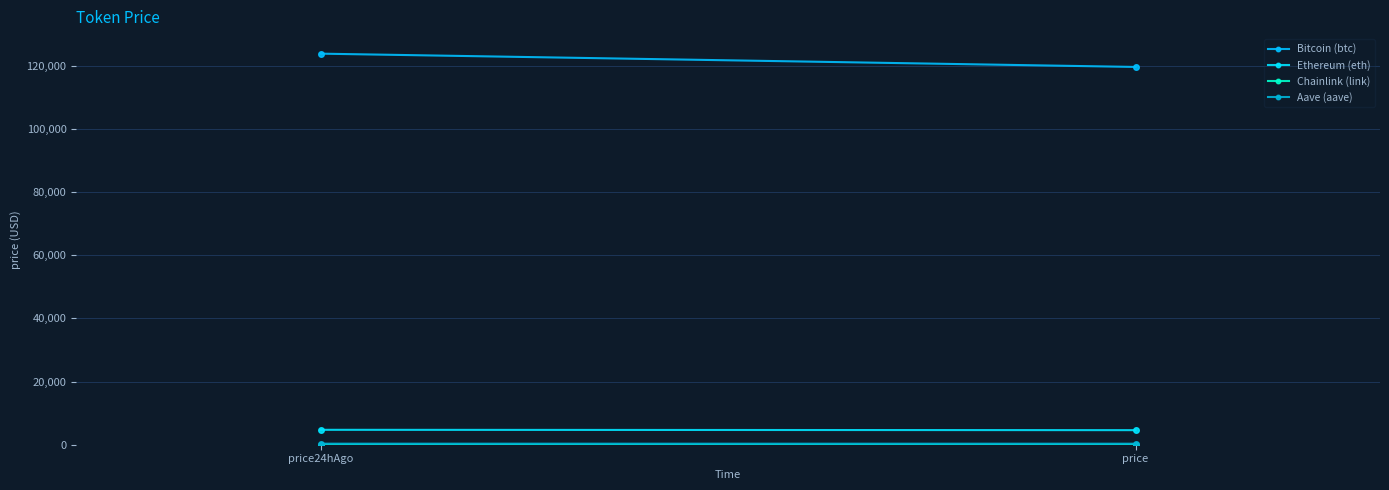

At which category is the sum across all series the highest?

price24hAgo